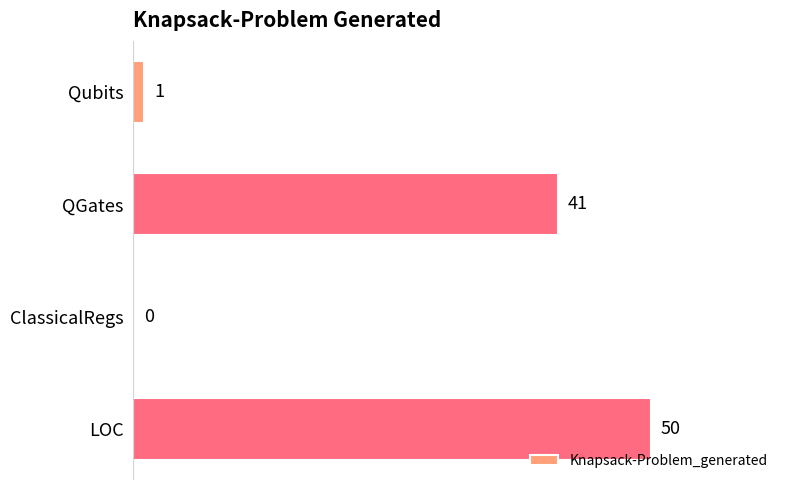

Reading top to bottom, transcribe all the data shown in this chart.

Qubits=1	QGates=41	ClassicalRegs=0	LOC=50